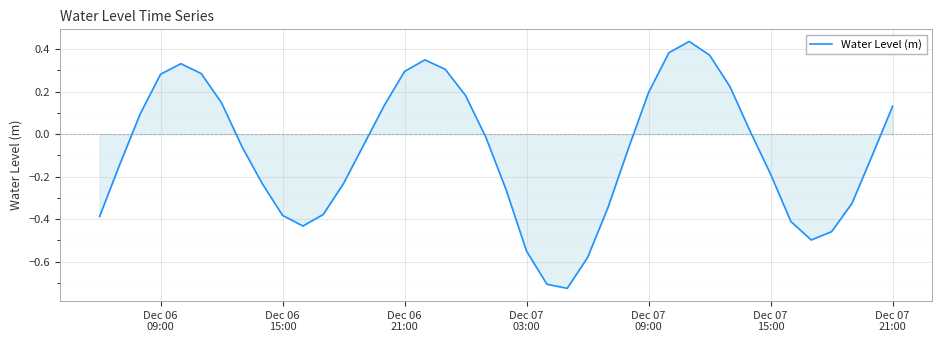

What is the difference between the maximum and minimum values?

1.2